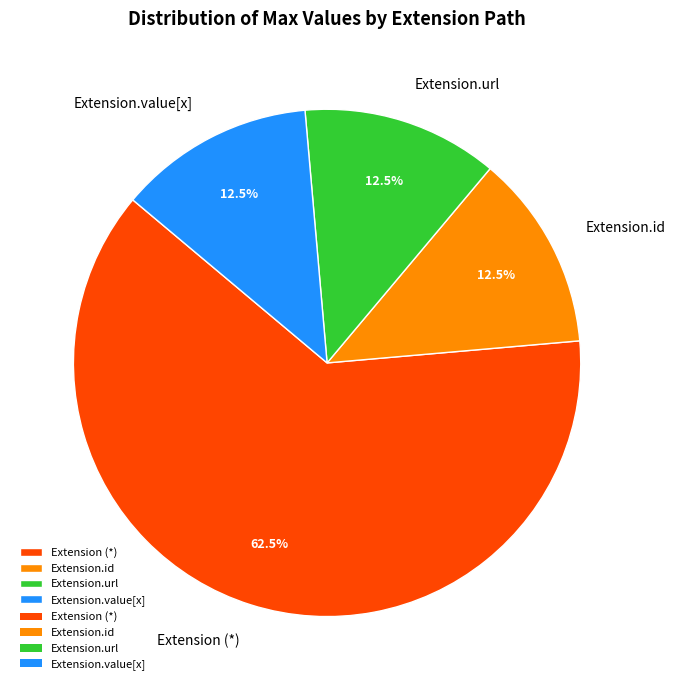

Which category has the biggest portion of the pie?

Extension (*)